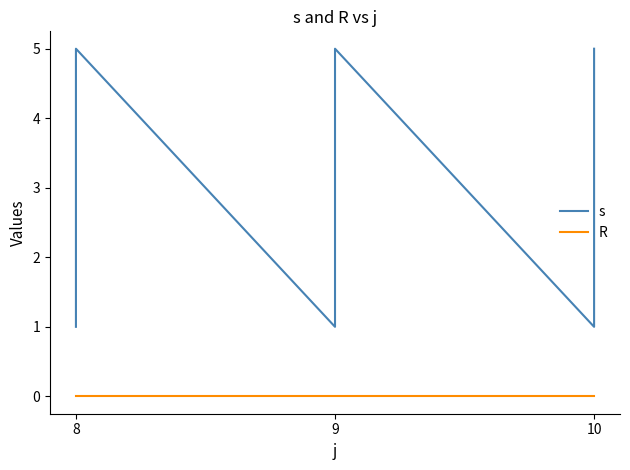

What are all the series names shown in the legend?

s, R